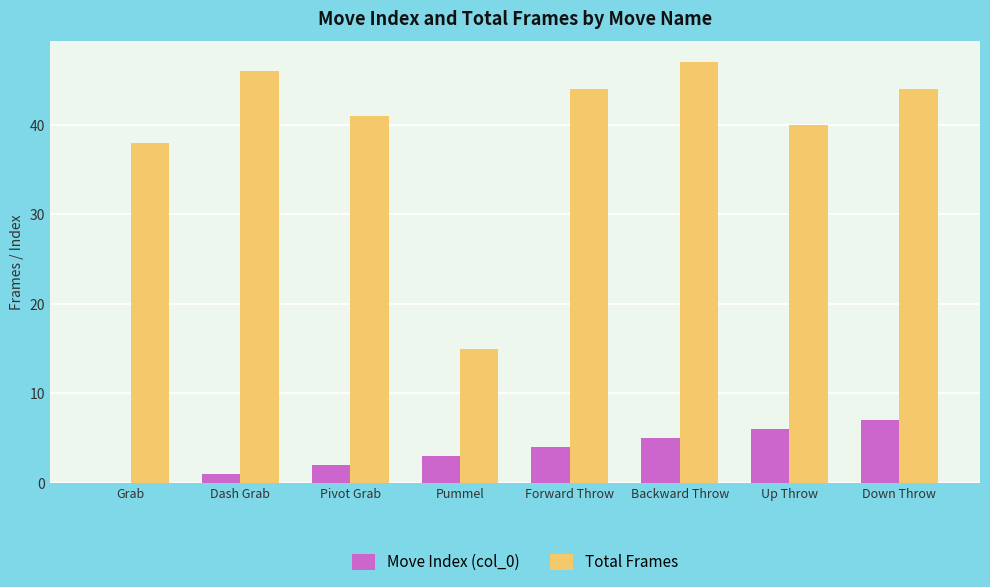

Does the chart contain stacked bars?

No